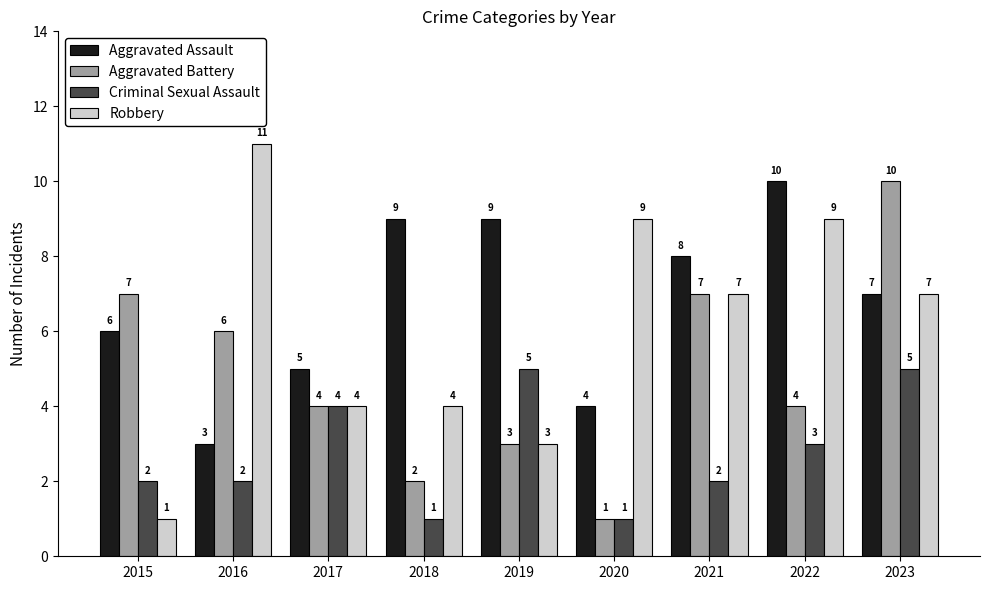

Where does the Aggravated Assault series first go above 7?

2018